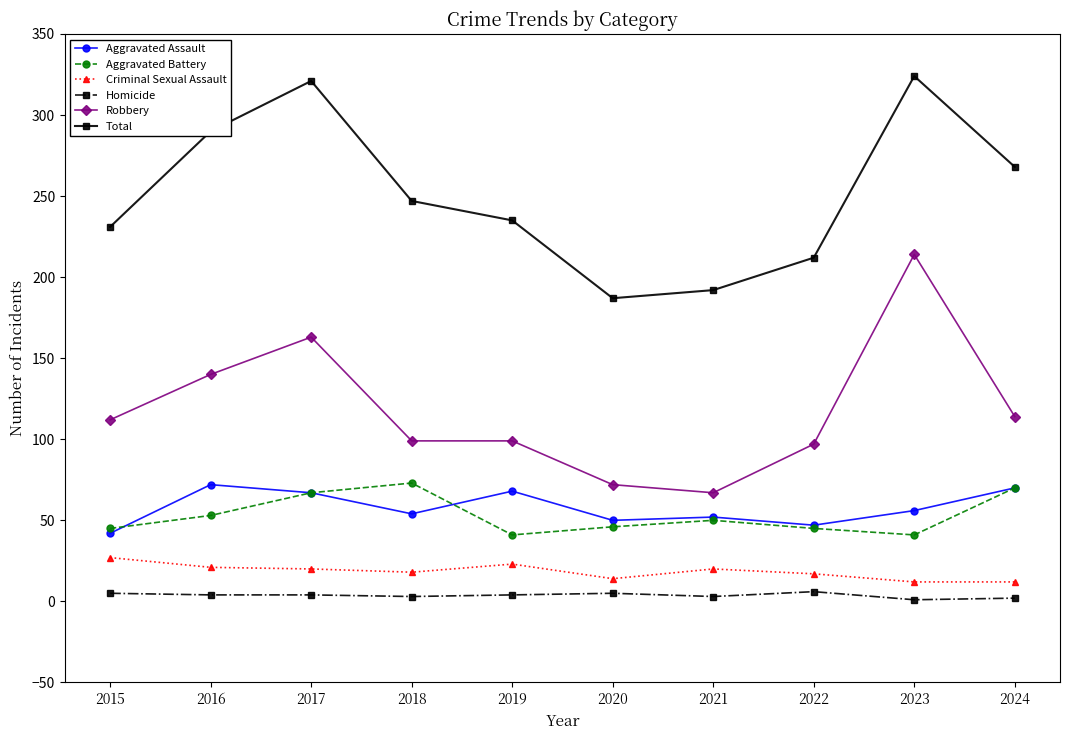

Which series has the largest total across all categories?

Total